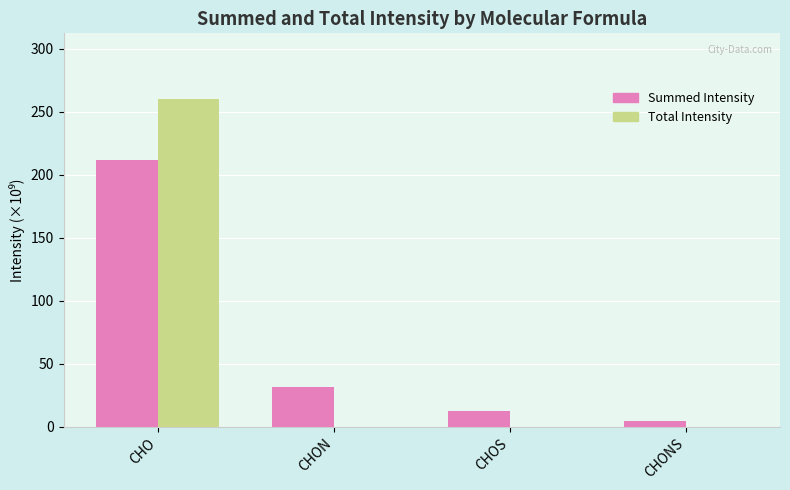

True or false: Total Intensity has a value of 260.2 at CHO.

True